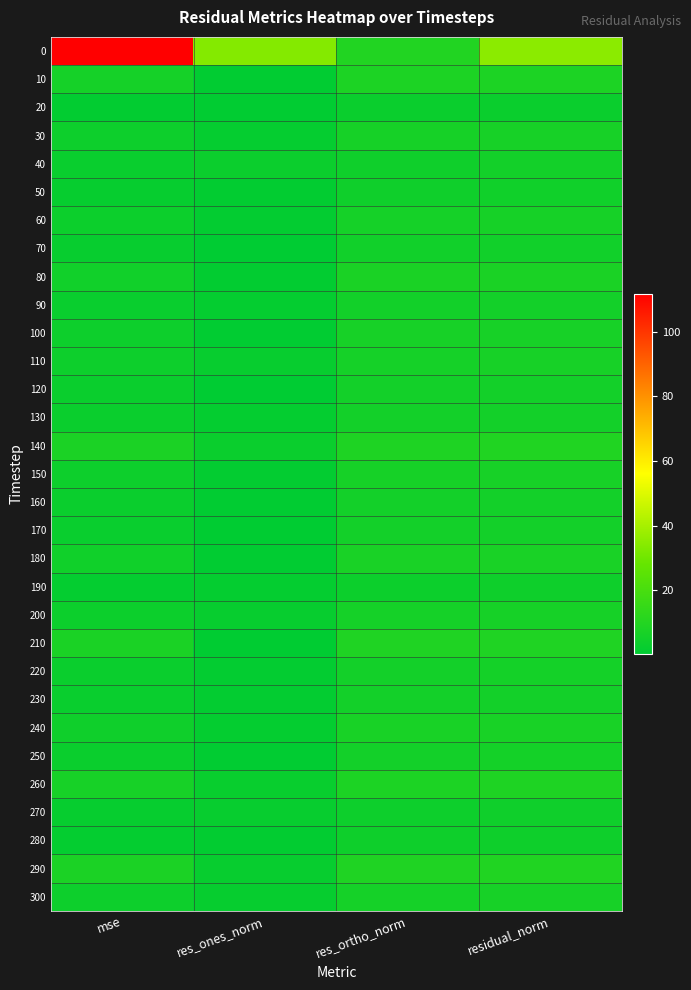

Reading left to right, transcribe all the data shown in this chart.

0: mse=111.8	res_ones_norm=33.8	res_ortho_norm=9.5	residual_norm=35.1
10: mse=6.1	res_ones_norm=0.7	res_ortho_norm=8.2	residual_norm=8.2
20: mse=1.0	res_ones_norm=0.8	res_ortho_norm=3.2	residual_norm=3.2
30: mse=4.1	res_ones_norm=1.8	res_ortho_norm=6.5	residual_norm=6.7
40: mse=3.0	res_ones_norm=3.6	res_ortho_norm=4.5	residual_norm=5.7
50: mse=2.1	res_ones_norm=1.0	res_ortho_norm=4.7	residual_norm=4.8
60: mse=3.7	res_ones_norm=1.3	res_ortho_norm=6.3	residual_norm=6.4
70: mse=2.3	res_ones_norm=0.2	res_ortho_norm=5.1	residual_norm=5.1
80: mse=5.2	res_ones_norm=1.0	res_ortho_norm=7.5	residual_norm=7.6
90: mse=2.9	res_ones_norm=1.7	res_ortho_norm=5.4	residual_norm=5.7
100: mse=4.0	res_ones_norm=0.7	res_ortho_norm=6.6	residual_norm=6.6
110: mse=4.0	res_ones_norm=2.2	res_ortho_norm=6.2	residual_norm=6.6
120: mse=3.1	res_ones_norm=0.4	res_ortho_norm=5.8	residual_norm=5.8
130: mse=3.1	res_ones_norm=1.6	res_ortho_norm=5.6	residual_norm=5.8
140: mse=7.6	res_ones_norm=3.1	res_ortho_norm=8.6	residual_norm=9.2
150: mse=3.9	res_ones_norm=1.5	res_ortho_norm=6.4	residual_norm=6.6
160: mse=3.1	res_ones_norm=0.8	res_ortho_norm=5.8	residual_norm=5.8
170: mse=3.0	res_ones_norm=0.6	res_ortho_norm=5.7	residual_norm=5.8
180: mse=4.9	res_ones_norm=0.8	res_ortho_norm=7.3	residual_norm=7.4
190: mse=1.6	res_ones_norm=1.6	res_ortho_norm=3.9	residual_norm=4.2
200: mse=3.9	res_ones_norm=2.3	res_ortho_norm=6.1	residual_norm=6.5
210: mse=7.6	res_ones_norm=0.6	res_ortho_norm=9.1	residual_norm=9.1
220: mse=3.2	res_ones_norm=1.1	res_ortho_norm=5.8	residual_norm=5.9
230: mse=3.0	res_ones_norm=1.2	res_ortho_norm=5.6	residual_norm=5.7
240: mse=4.7	res_ones_norm=1.6	res_ortho_norm=7.0	residual_norm=7.2
250: mse=3.2	res_ones_norm=0.9	res_ortho_norm=5.8	residual_norm=5.9
260: mse=6.7	res_ones_norm=2.8	res_ortho_norm=8.1	residual_norm=8.6
270: mse=2.0	res_ones_norm=2.3	res_ortho_norm=4.1	residual_norm=4.7
280: mse=1.6	res_ones_norm=0.9	res_ortho_norm=4.1	residual_norm=4.2
290: mse=7.6	res_ones_norm=2.3	res_ortho_norm=8.9	residual_norm=9.2
300: mse=4.0	res_ones_norm=2.0	res_ortho_norm=6.3	residual_norm=6.6